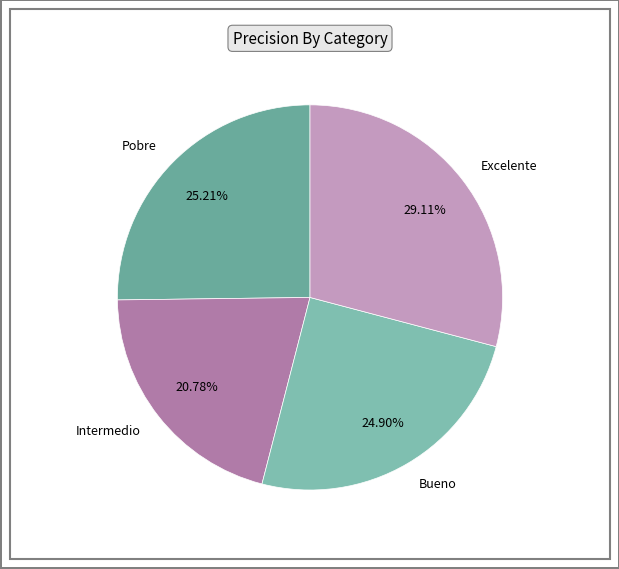

What is the total percentage of Excelente and Pobre?

54.3%